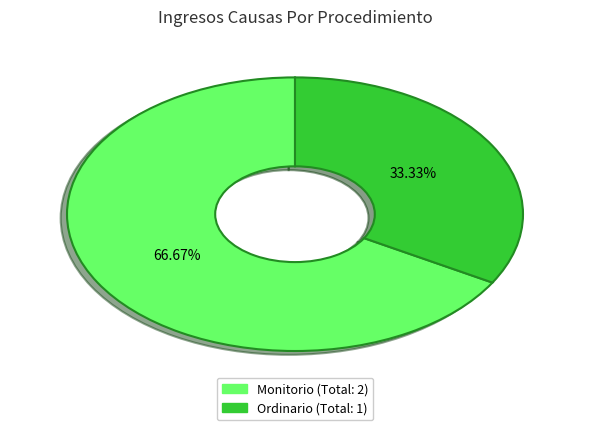

Count the number of slices in the pie.

2